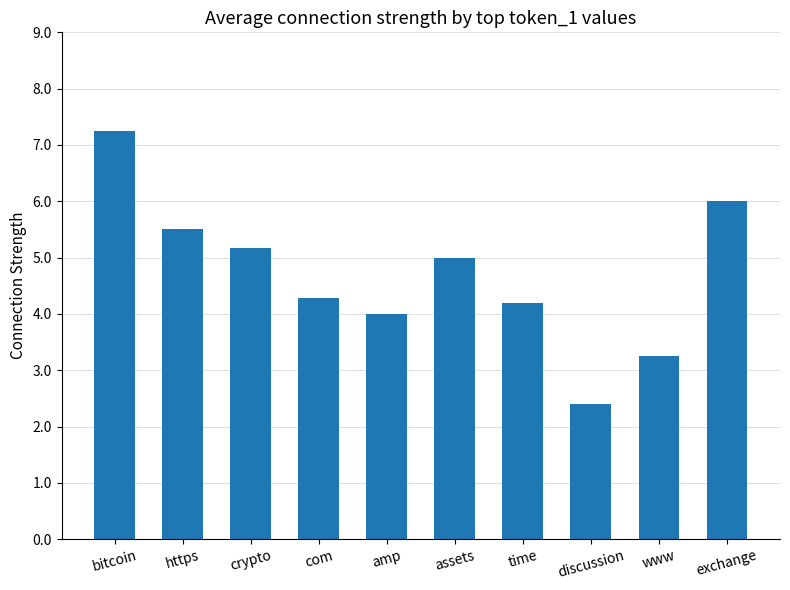

Rank the categories by value from highest to lowest.

bitcoin, exchange, https, crypto, assets, com, time, amp, www, discussion